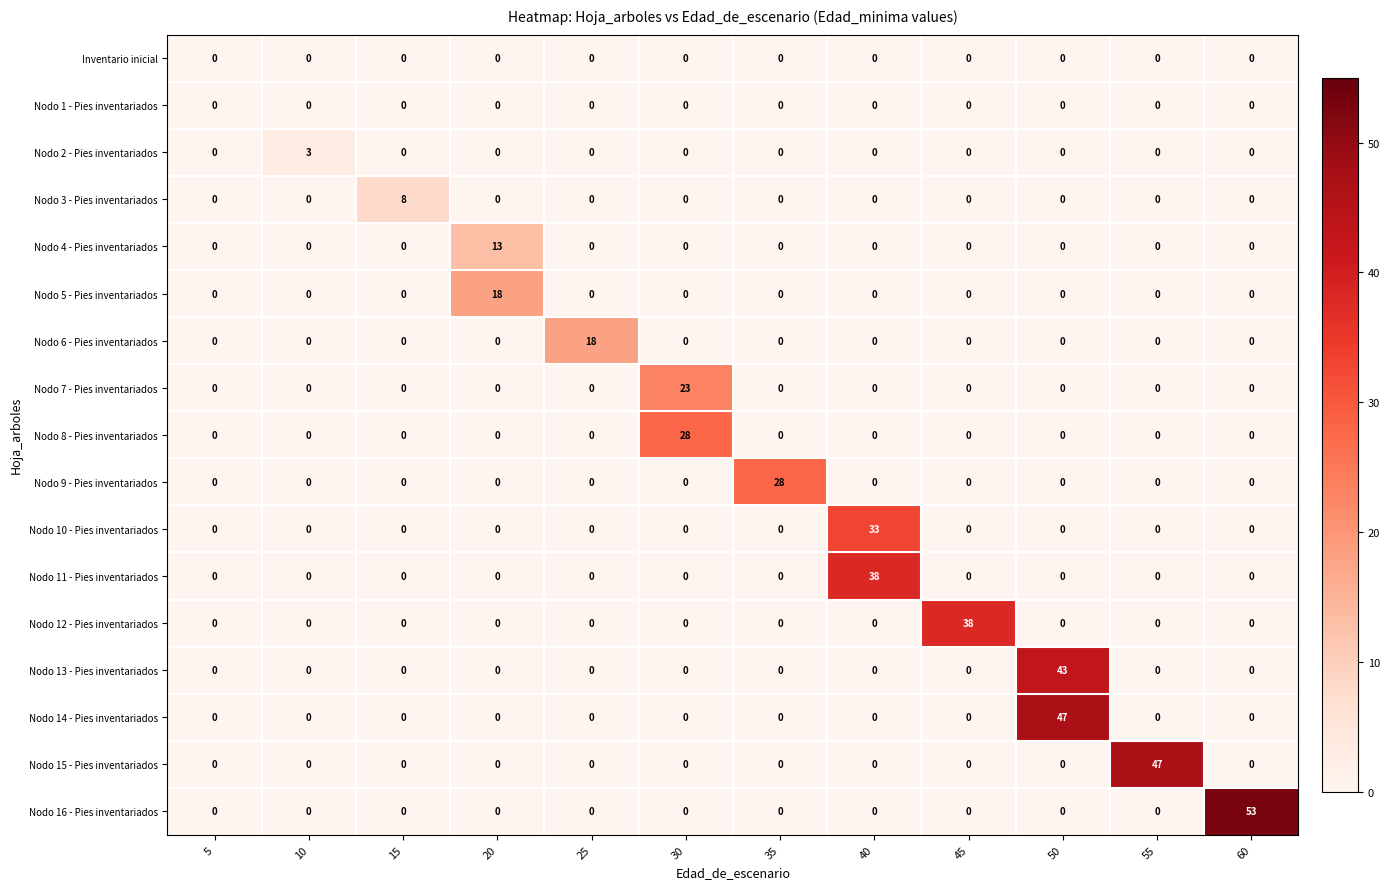

What is the greatest value displayed?

53